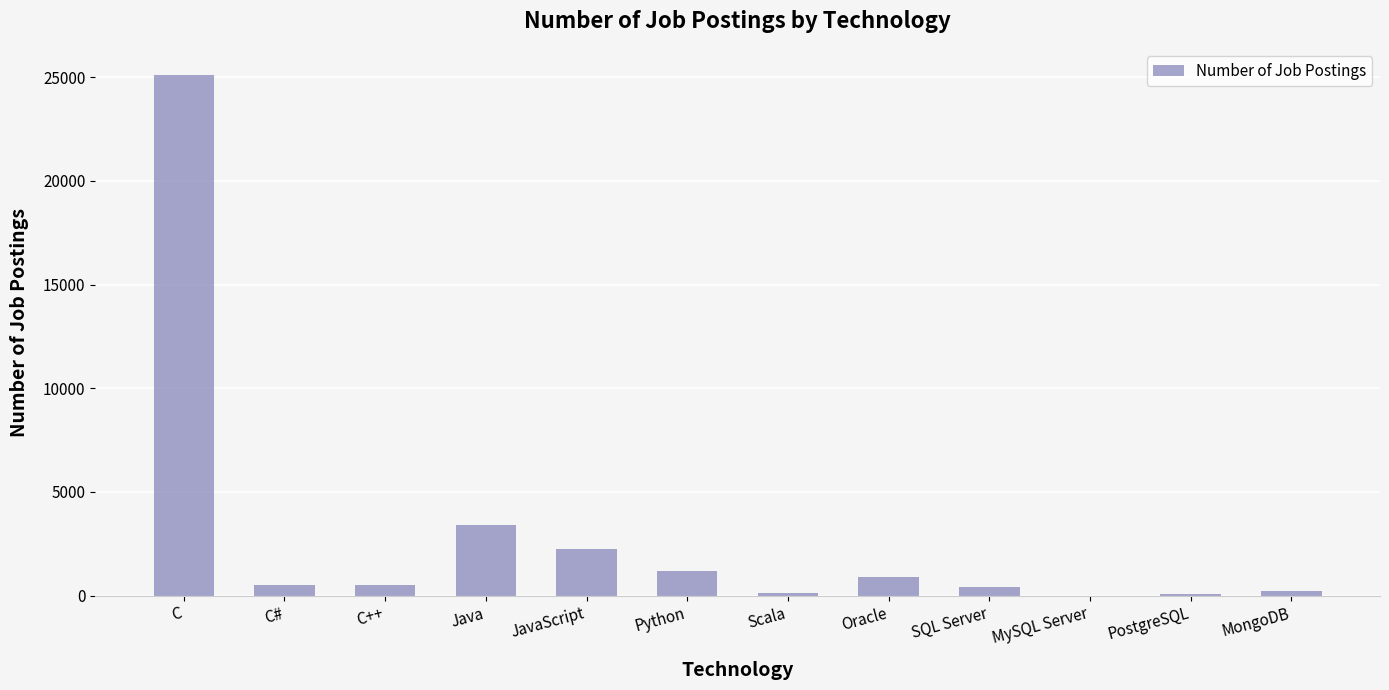

Which has a higher value, C++ or Oracle?

Oracle